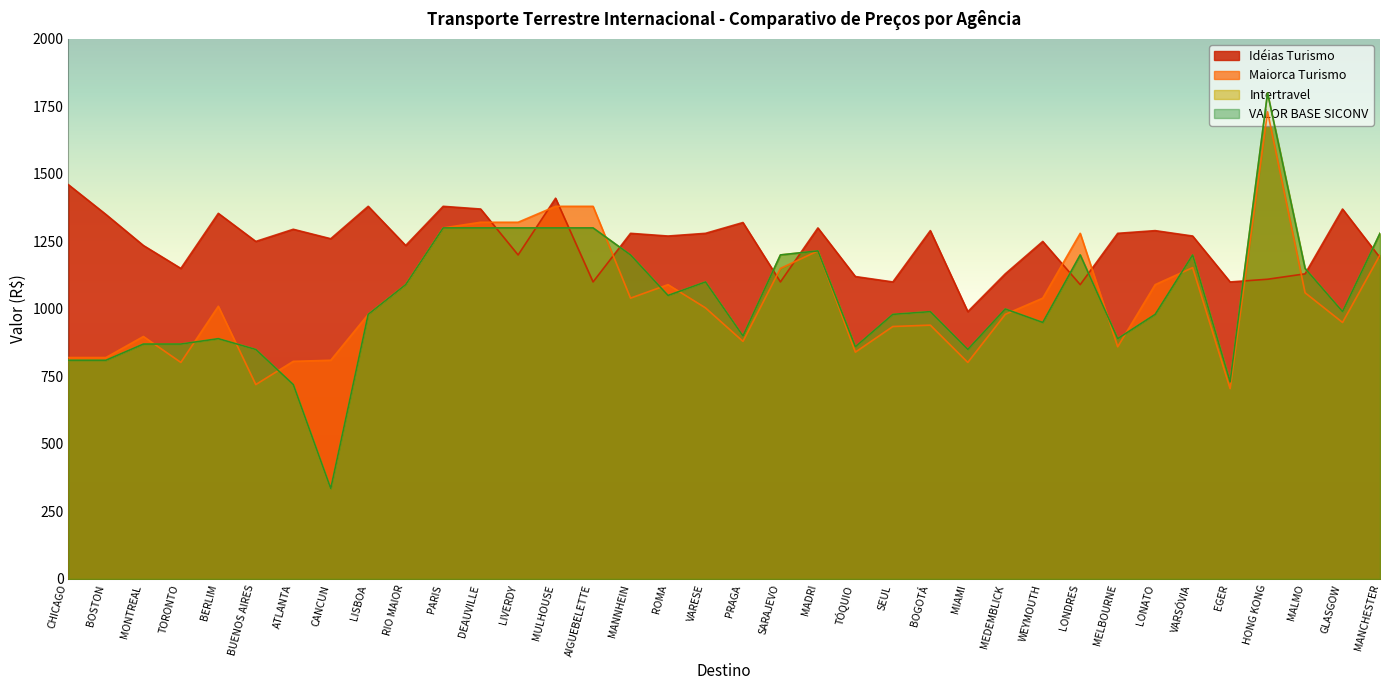

Rank the categories by Maiorca Turismo value from lowest to highest.

EGER, BUENOS AIRES, TORONTO, MIAMI, ATLANTA, CANCUN, CHICAGO, BOSTON, TÓQUIO, MELBOURNE, PRAGA, MONTREAL, SEUL, BOGOTÁ, GLASGOW, LISBOA, MEDEMBLICK, VARESE, BERLIM, MANNHEIN, WEYMOUTH, MALMO, RIO MAIOR, ROMA, LONATO, SARAJEVO, VARSÓVIA, MANCHESTER, MADRI, LONDRES, PARIS, DEAUVILLE, LIVERDY, MULHOUSE, AIGUEBELETTE, HONG KONG